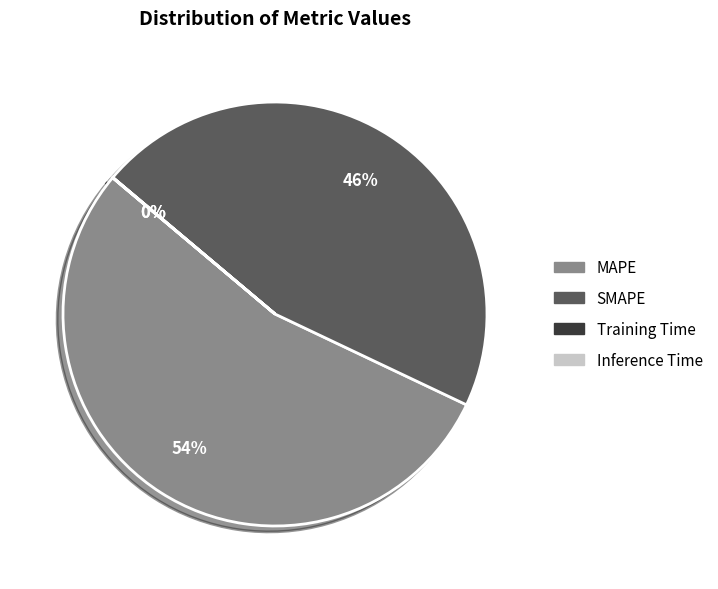

Between MAPE and SMAPE, which is larger?

MAPE